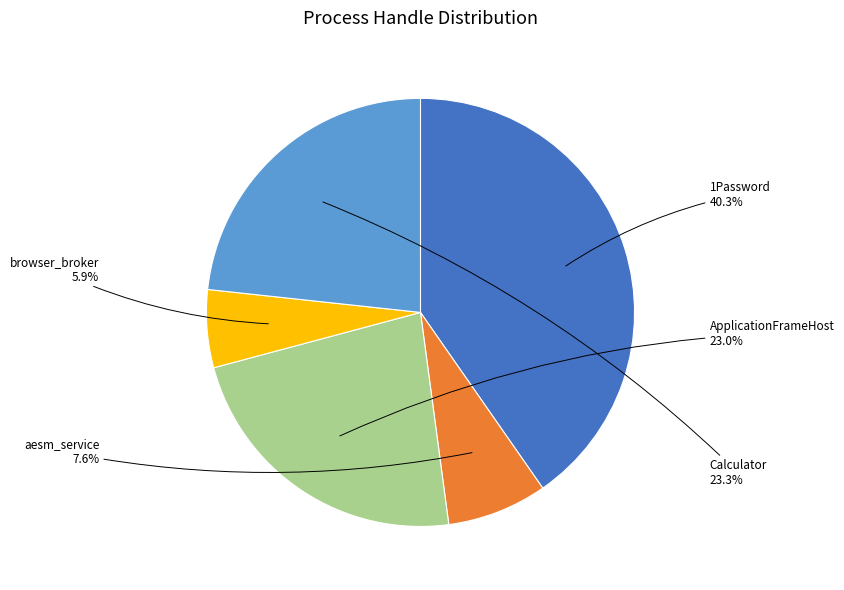

Is there a majority slice in this chart?

No